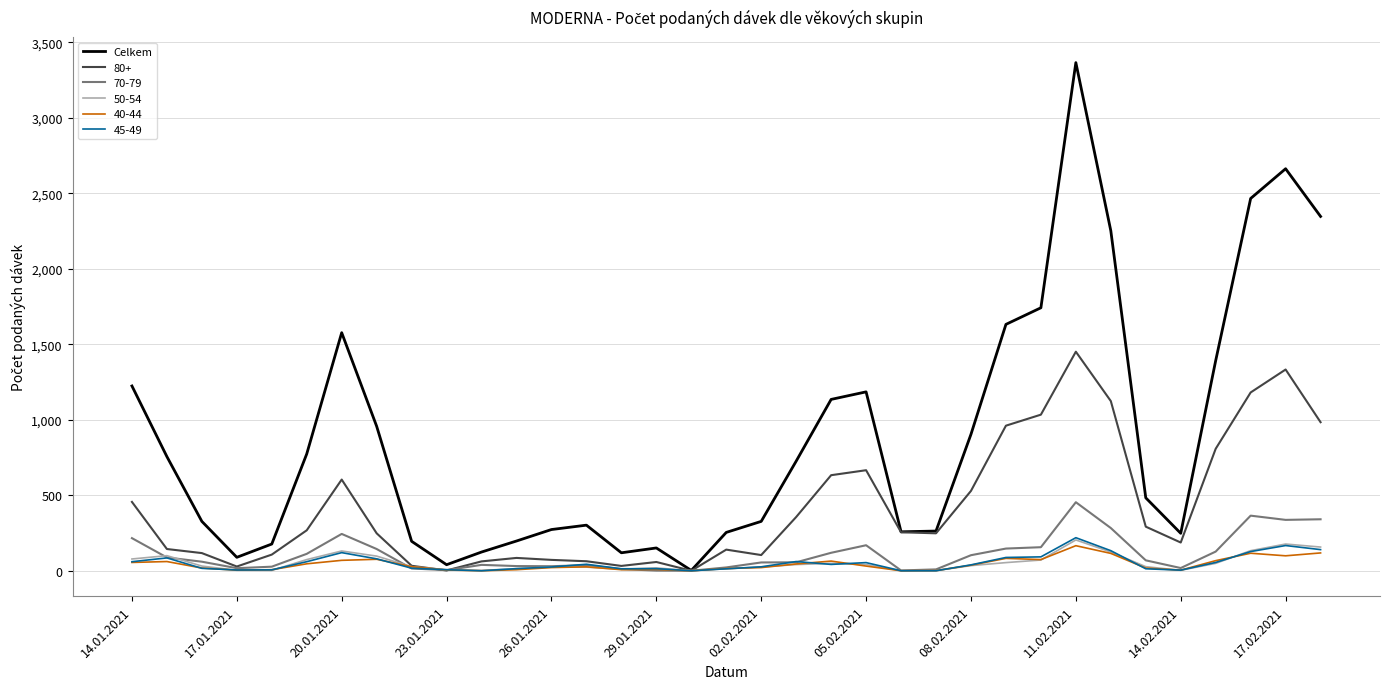

Which series has the largest total across all categories?

Celkem